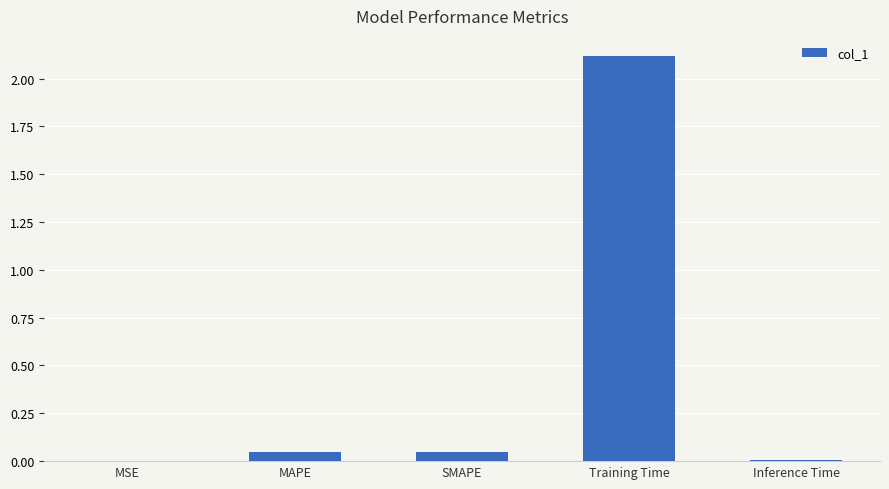

What is the greatest value displayed?

2.1